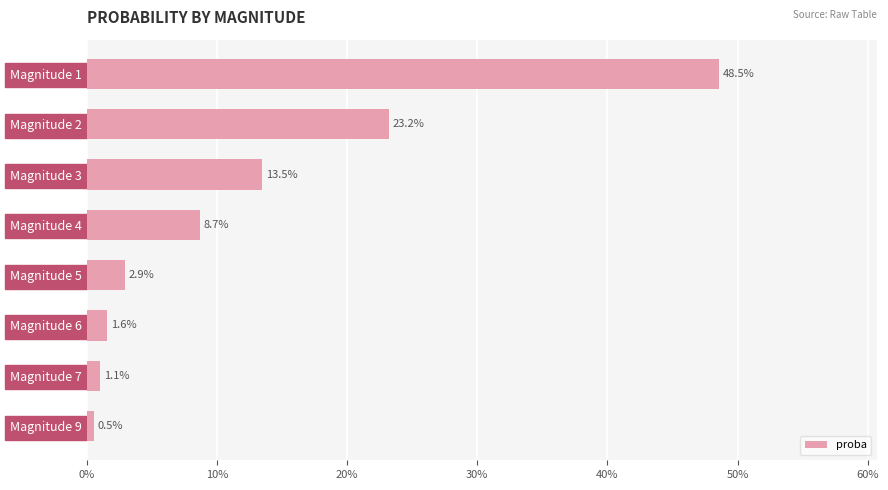

Are the bars horizontal?

Yes